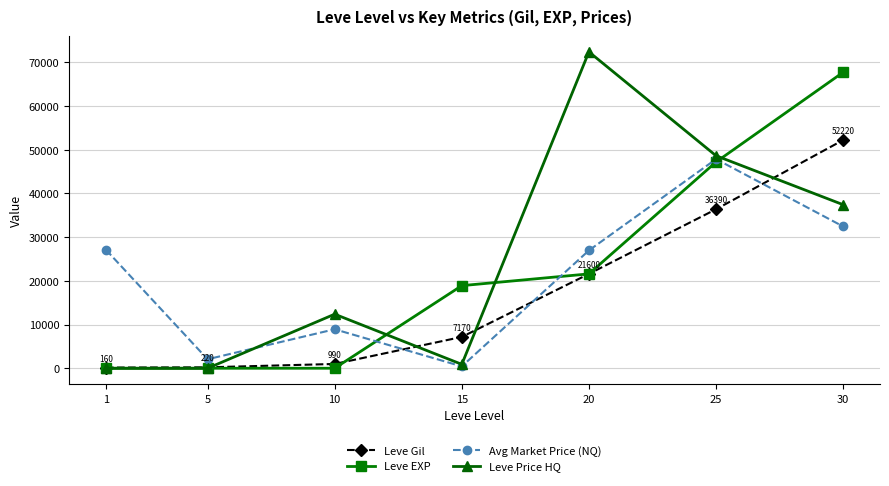

What is the total value across all series at 1?

27289